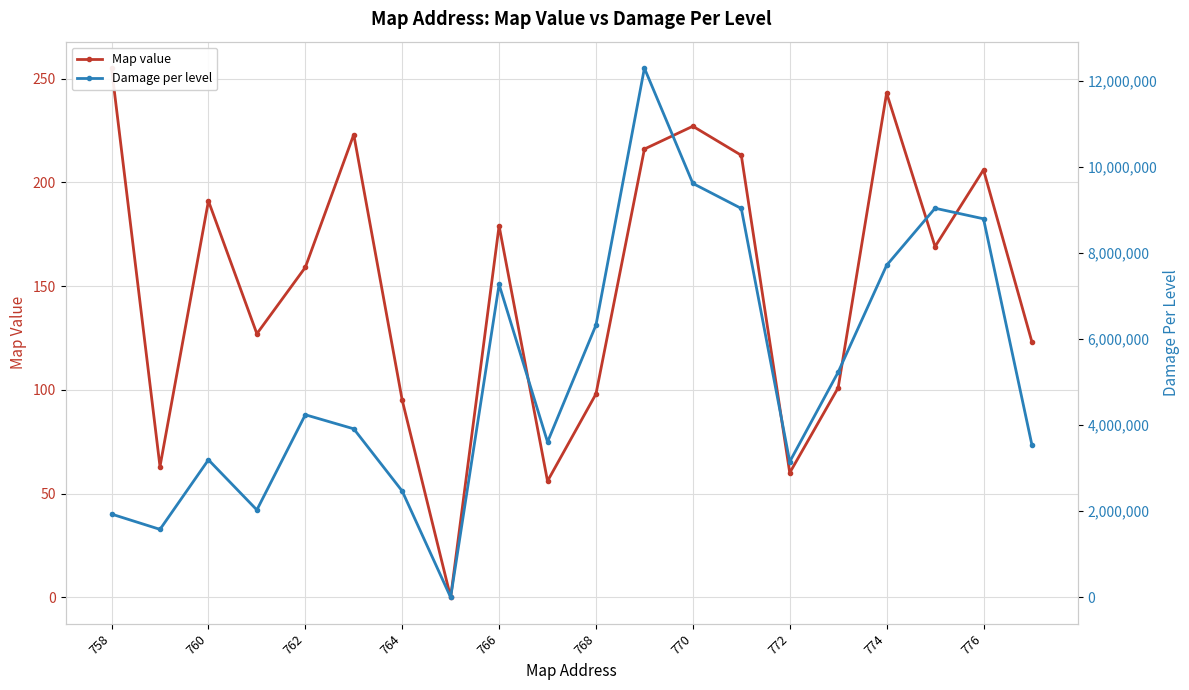

How many values in the Damage per level series are below 4240530?

10